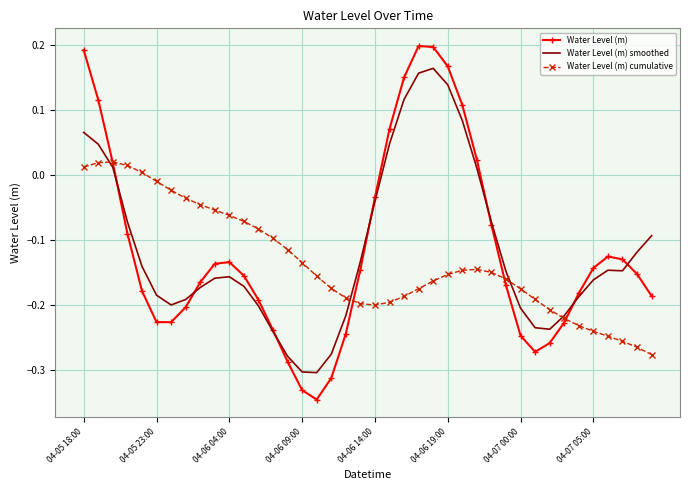

List the series in order of their peak value, lowest first.

Water Level (m) cumulative, Water Level (m) smoothed, Water Level (m)